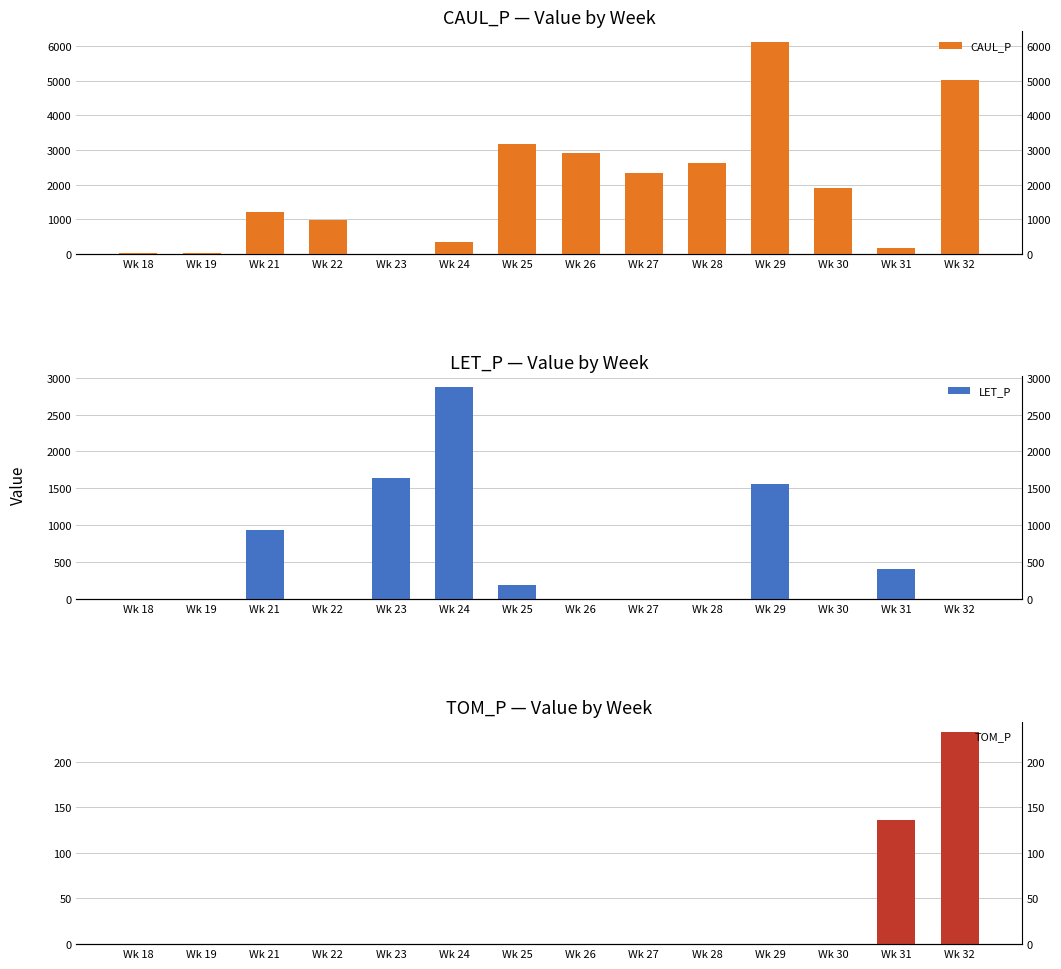

The value of TOM_P at Wk 28 is 0.0. True or false?

True